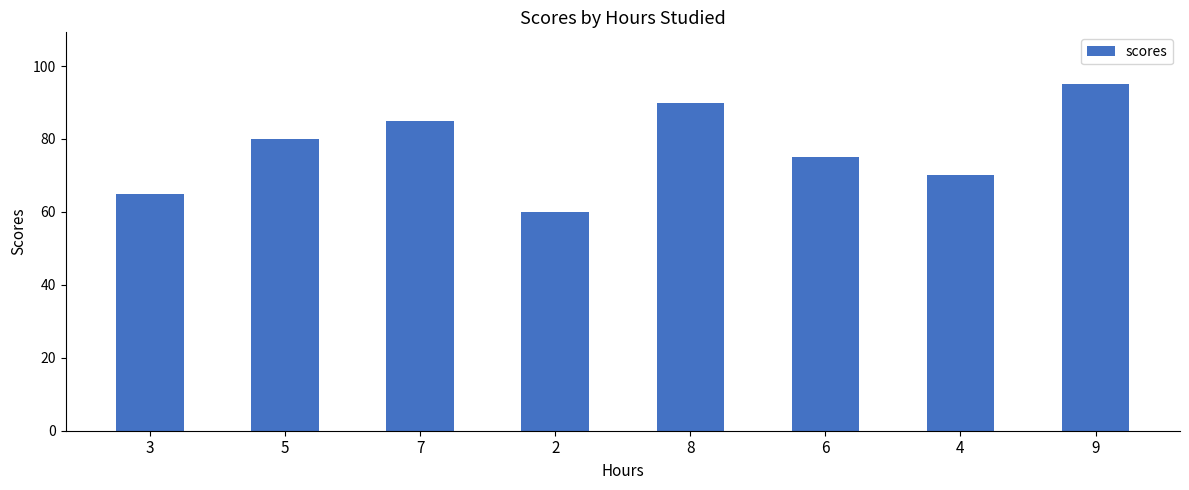

Rank the categories by value from lowest to highest.

2, 3, 4, 6, 5, 7, 8, 9